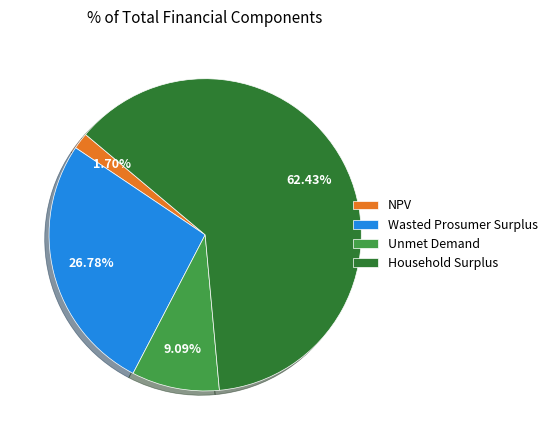

Is it true that Household Surplus is 72% of the pie?

False